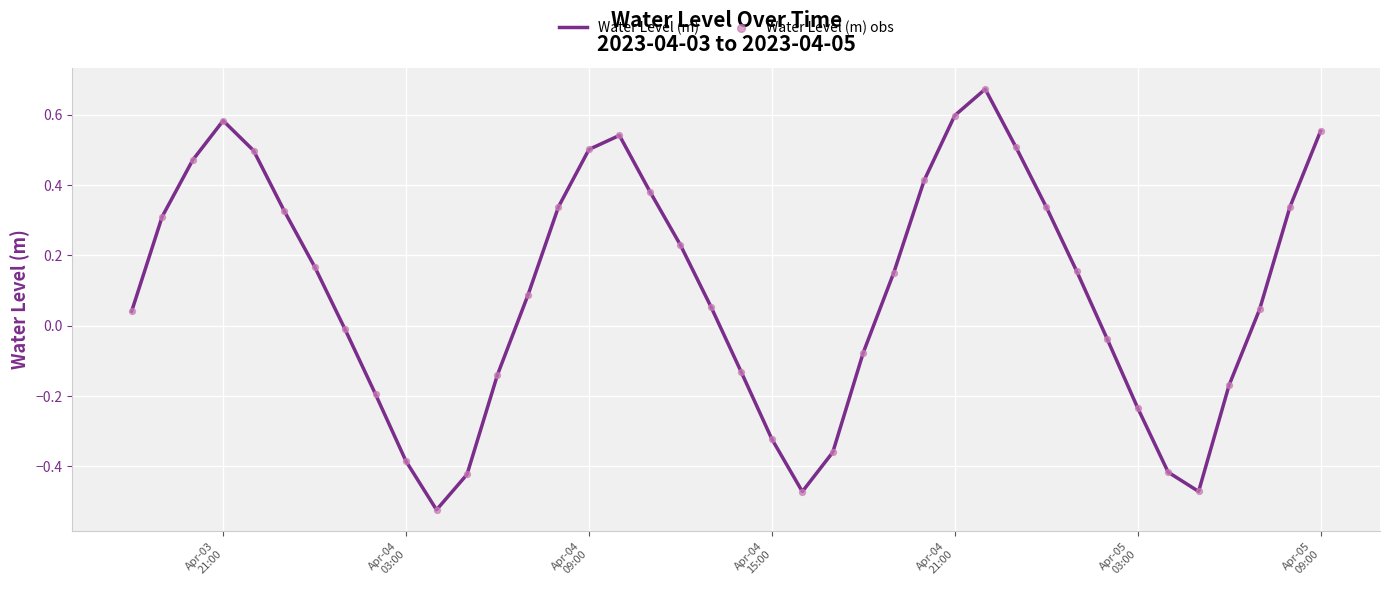

How many lines are shown in the chart?

1